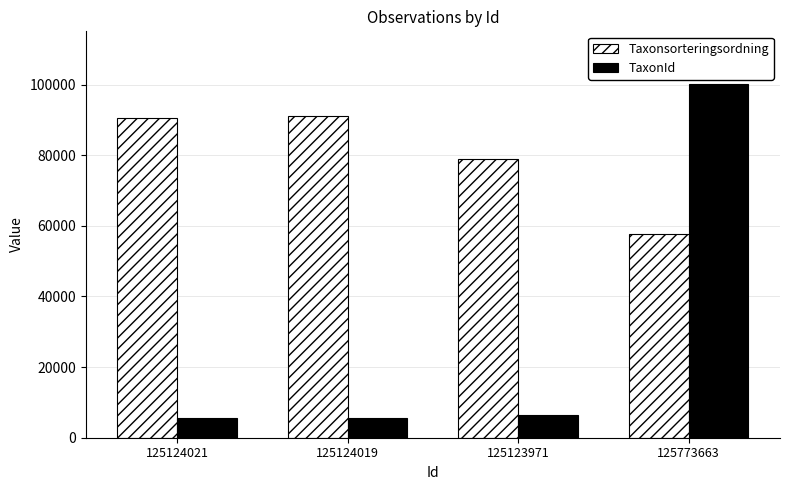

What is the lowest value of the TaxonId series?

5447